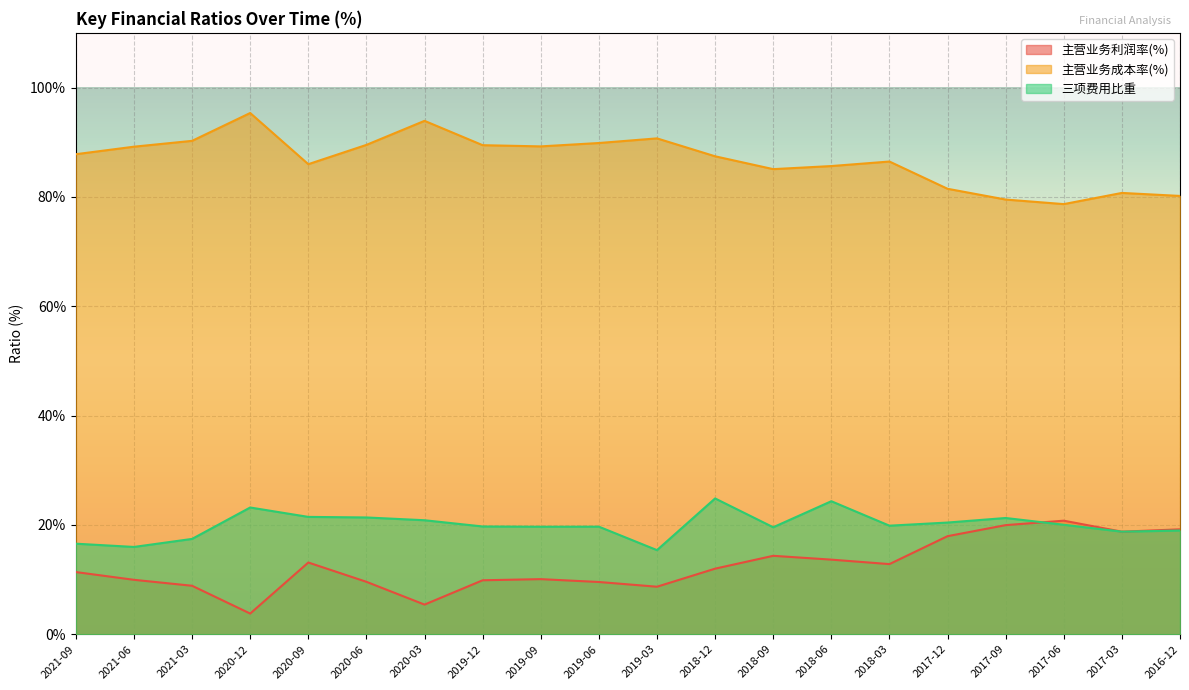

Where does the 主营业务利润率(%) series first go above 11?

2021-09